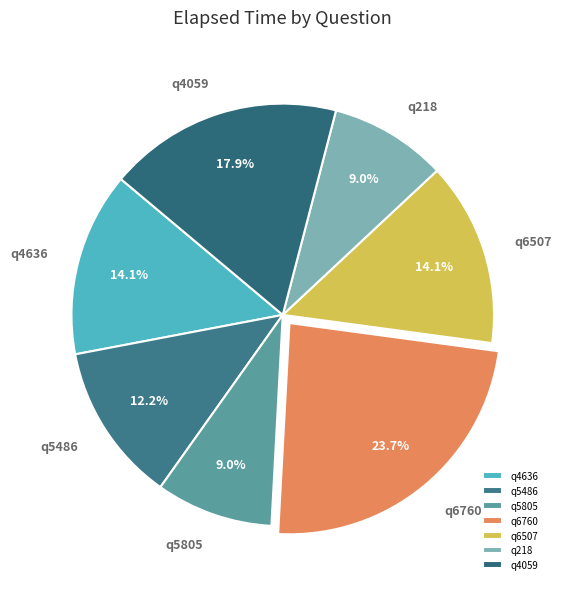

Which category has the biggest portion of the pie?

q6760